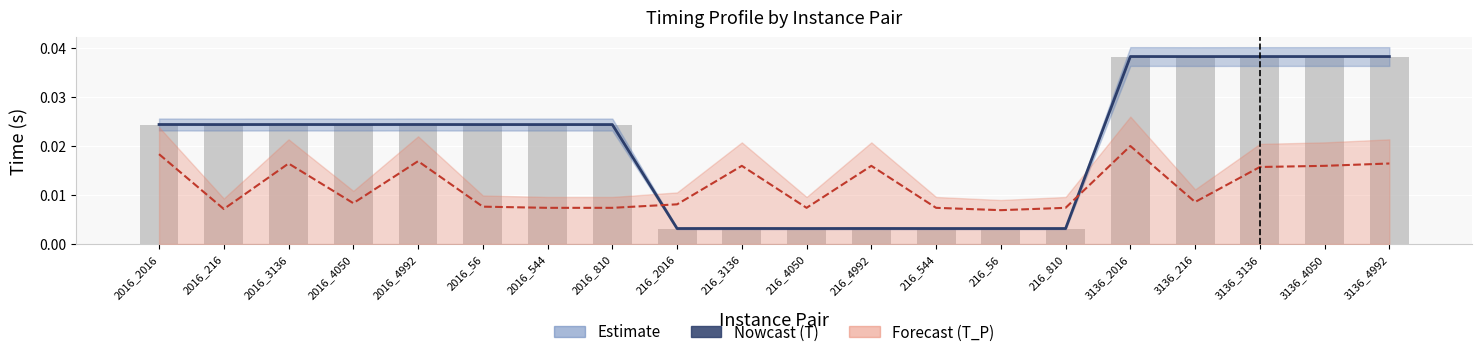

Which series has the largest total across all categories?

T